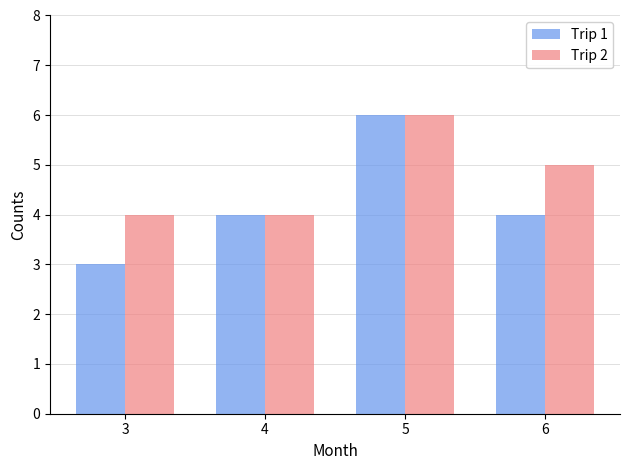

The value of Trip 1 at 6 is 7. True or false?

False